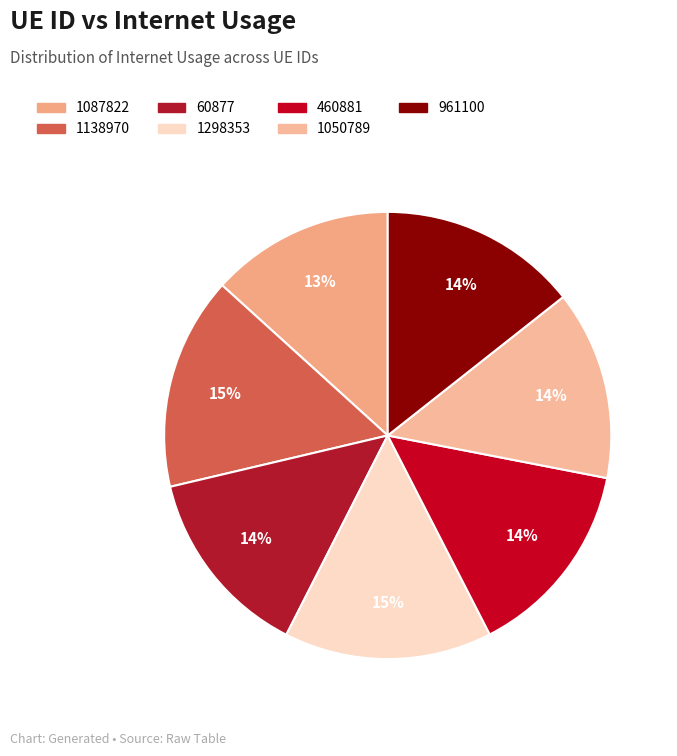

Does any single category account for the majority?

No